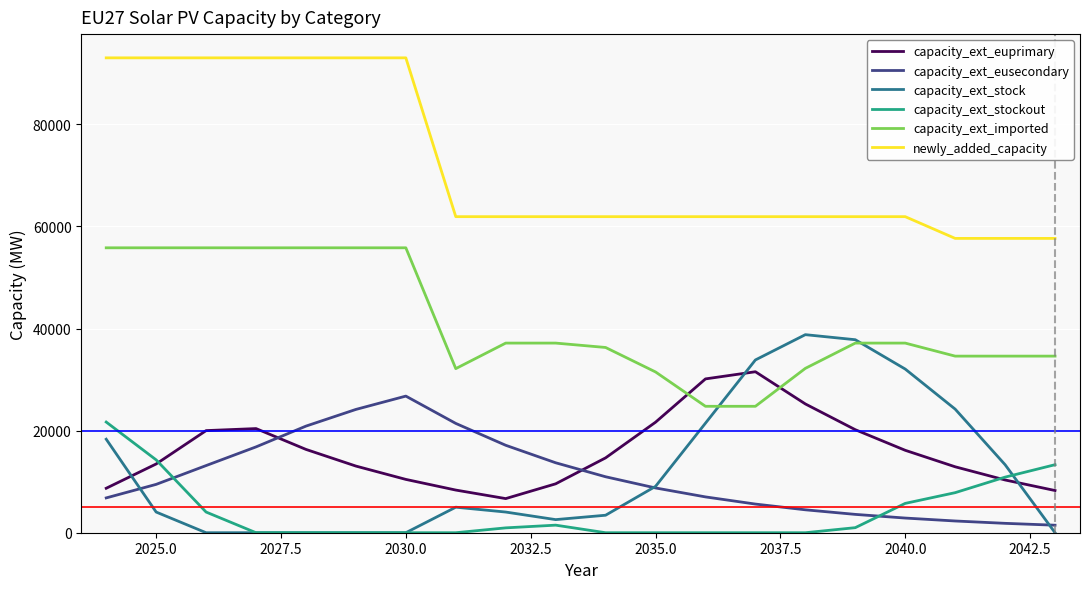

Rank the series by their maximum value, from lowest to highest.

capacity_ext_stockout, capacity_ext_eusecondary, capacity_ext_euprimary, capacity_ext_stock, capacity_ext_imported, newly_added_capacity